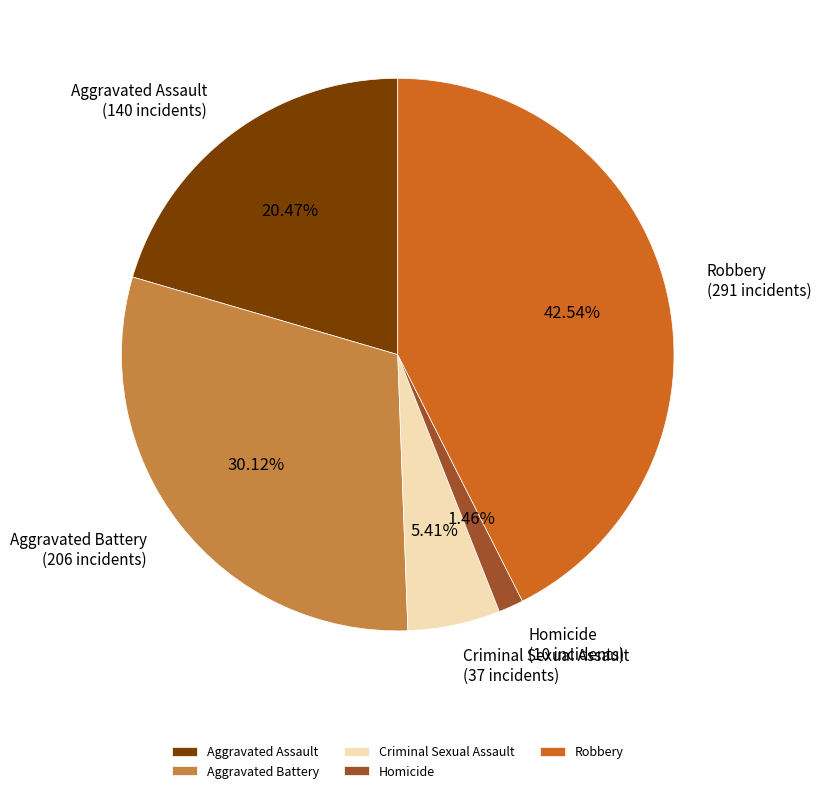

Rank the categories by value from lowest to highest.

Homicide, Criminal Sexual Assault, Aggravated Assault, Aggravated Battery, Robbery